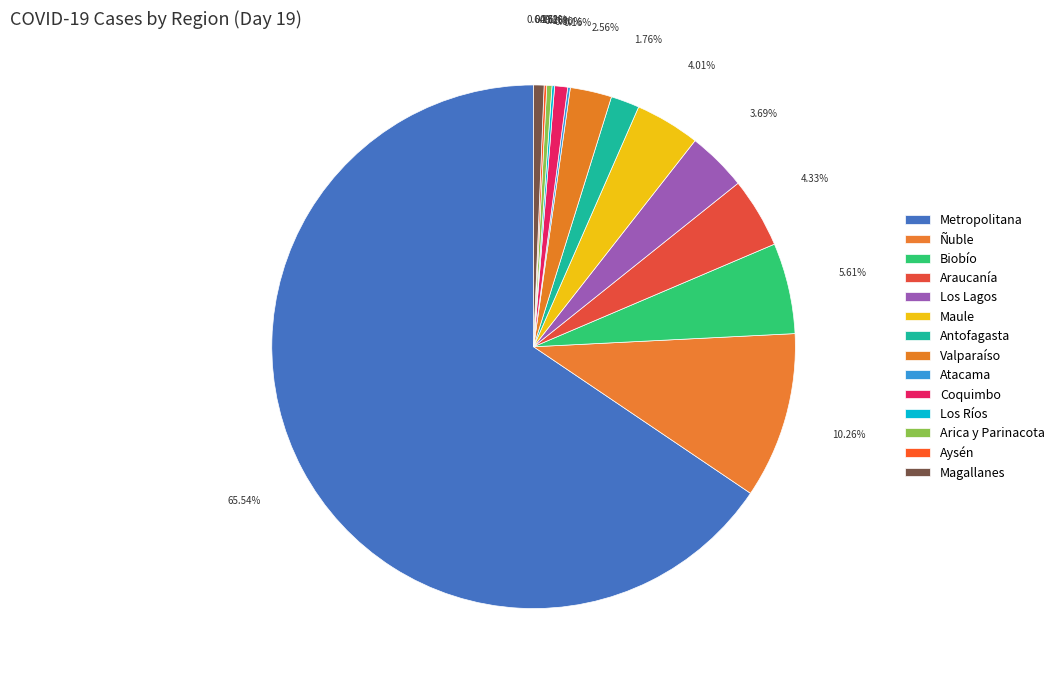

True or false: Aysén accounts for 0% of the total.

True